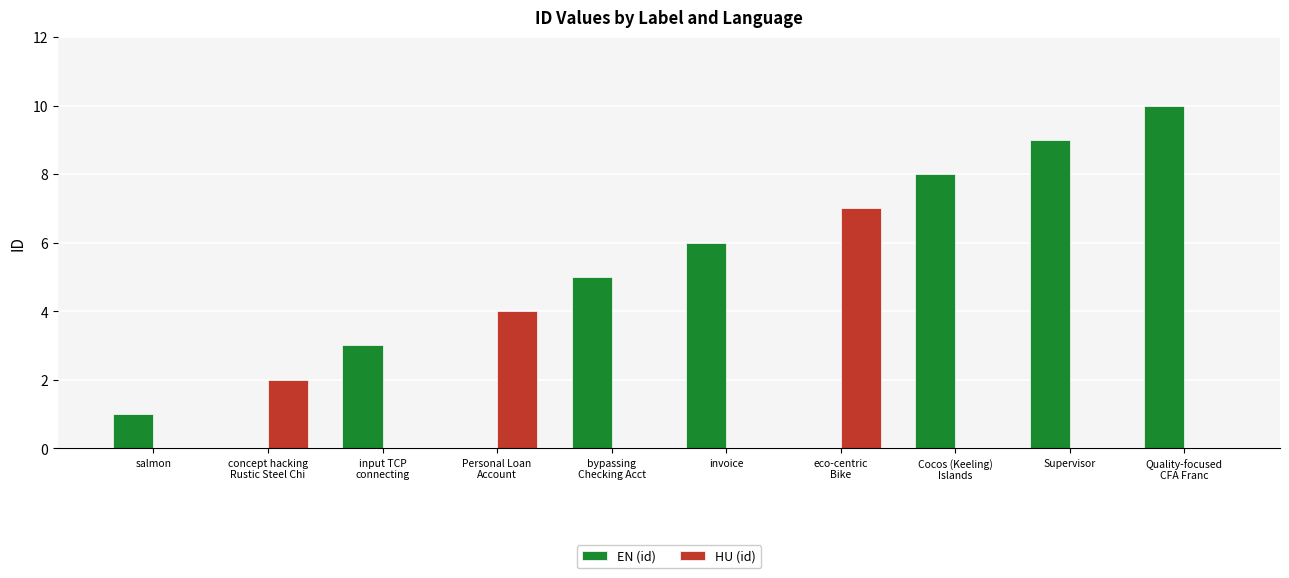

At which label is EN (id) closest to 5?

bypassing
Checking Acct